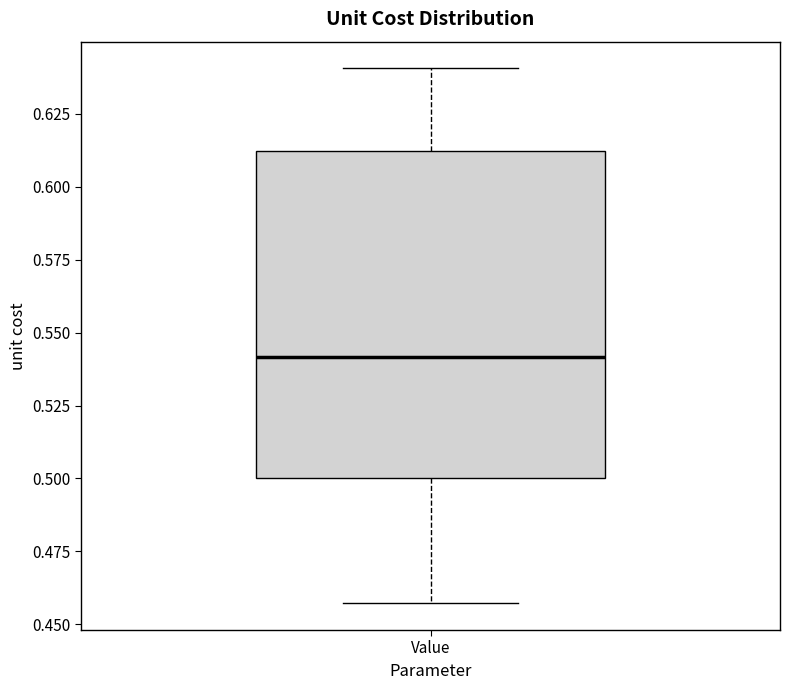

Read this box plot against the y-axis: the position of the median line, the range covered by the box, and the ends of both whiskers. The values are not printed on the chart, so give them approximately, as read against the axis.

median 0.540, box 0.500 to 0.610, whiskers 0.455 to 0.640